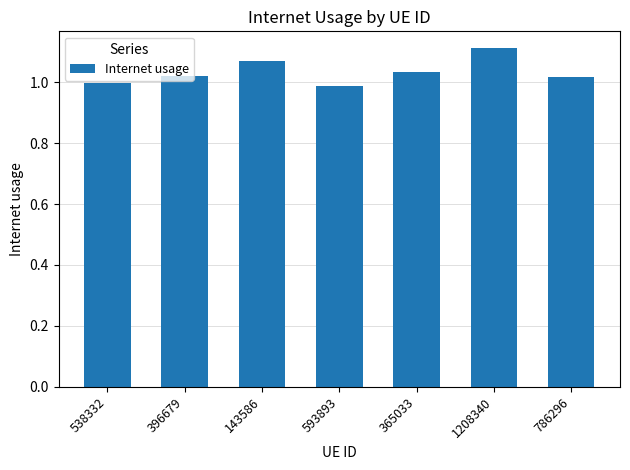

The value at 143586 is 1.1. True or false?

True